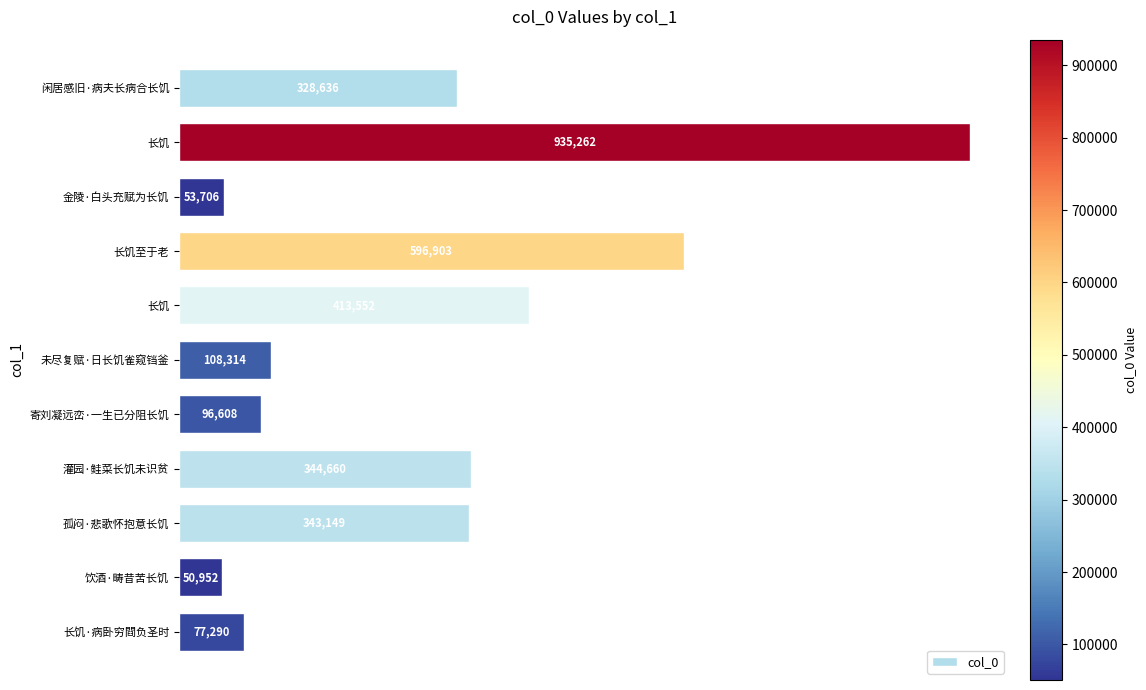

How many values are below 328636?

5